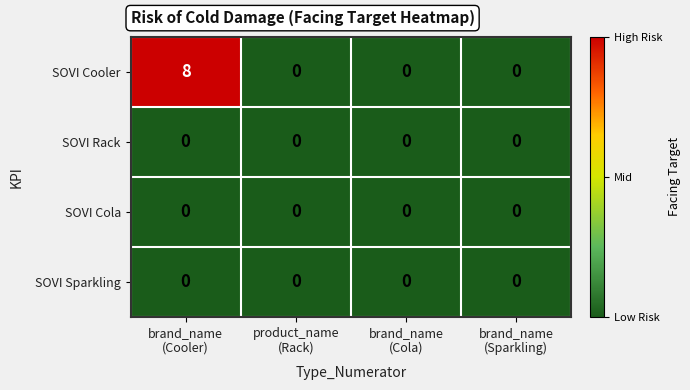

Count the SOVI Cooler values in the range 0 to 8.

4